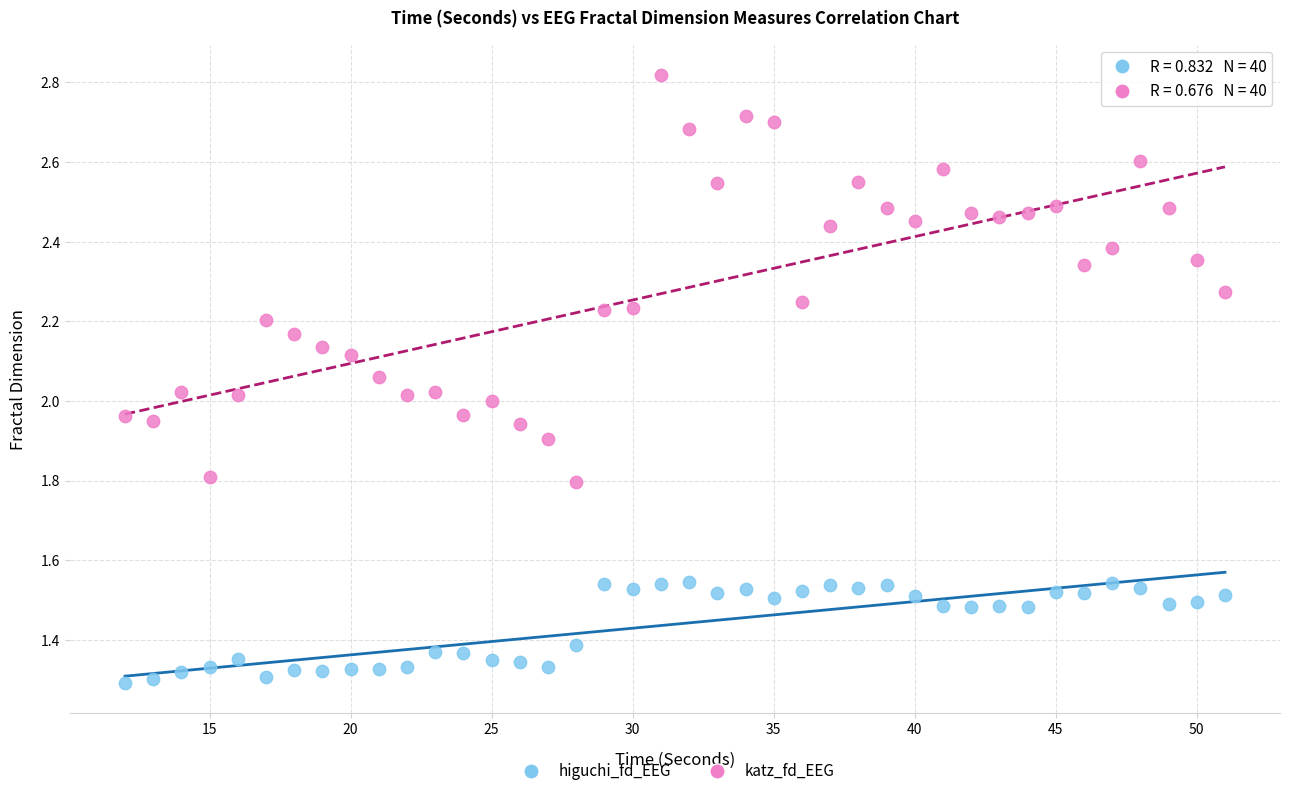

What are all the series names shown in the legend?

higuchi_fd_EEG, katz_fd_EEG